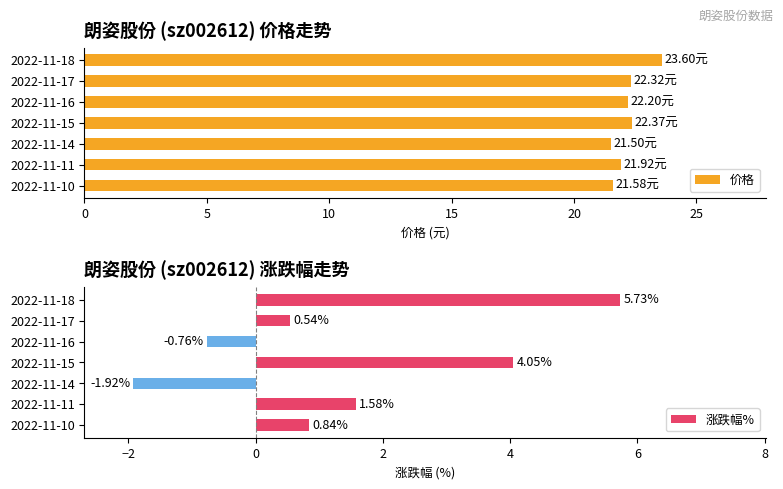

What is the average value of the 涨跌幅% series?

1.4